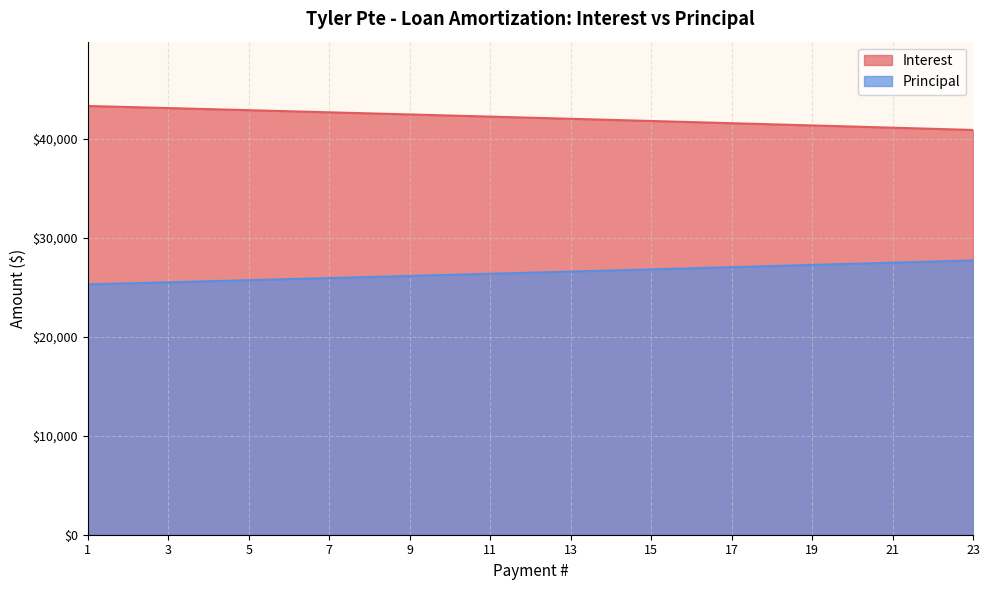

What is the difference between the maximum and minimum values in the Interest series?

2422.5